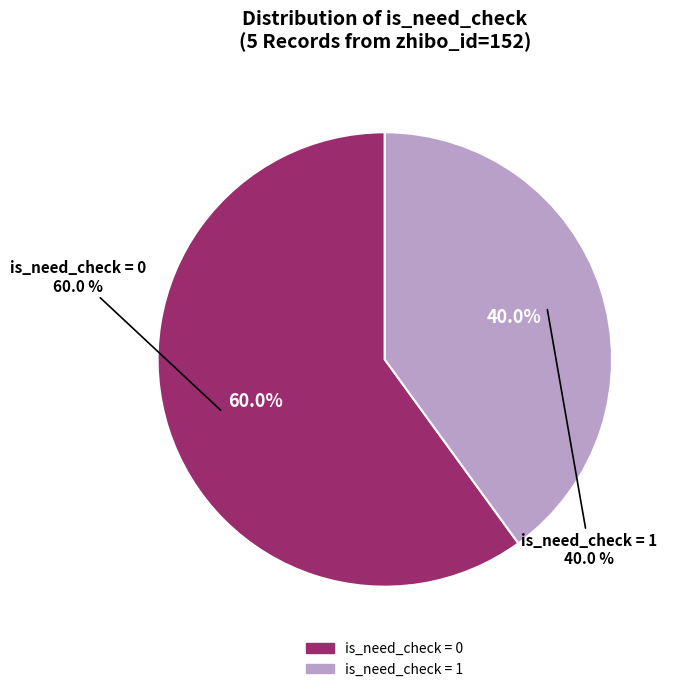

Is it true that is_need_check=0 (id:2594463) is 41% of the pie?

False